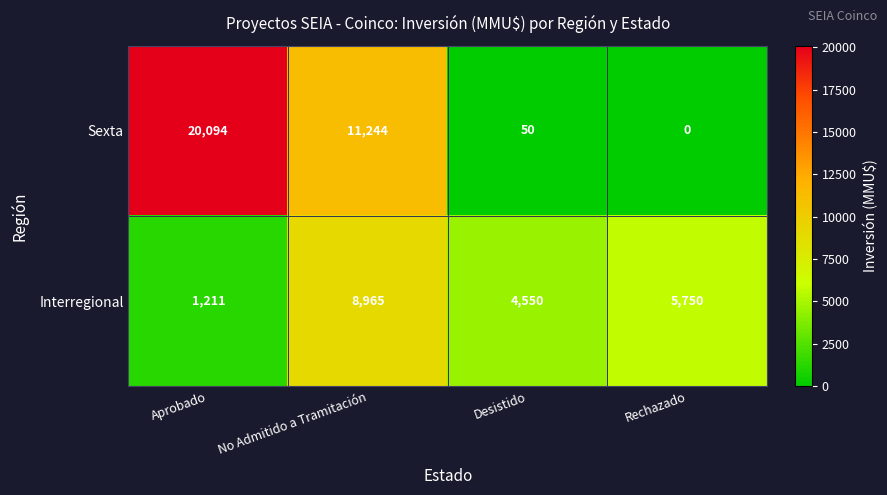

What is the total value across all series at Rechazado?

5750